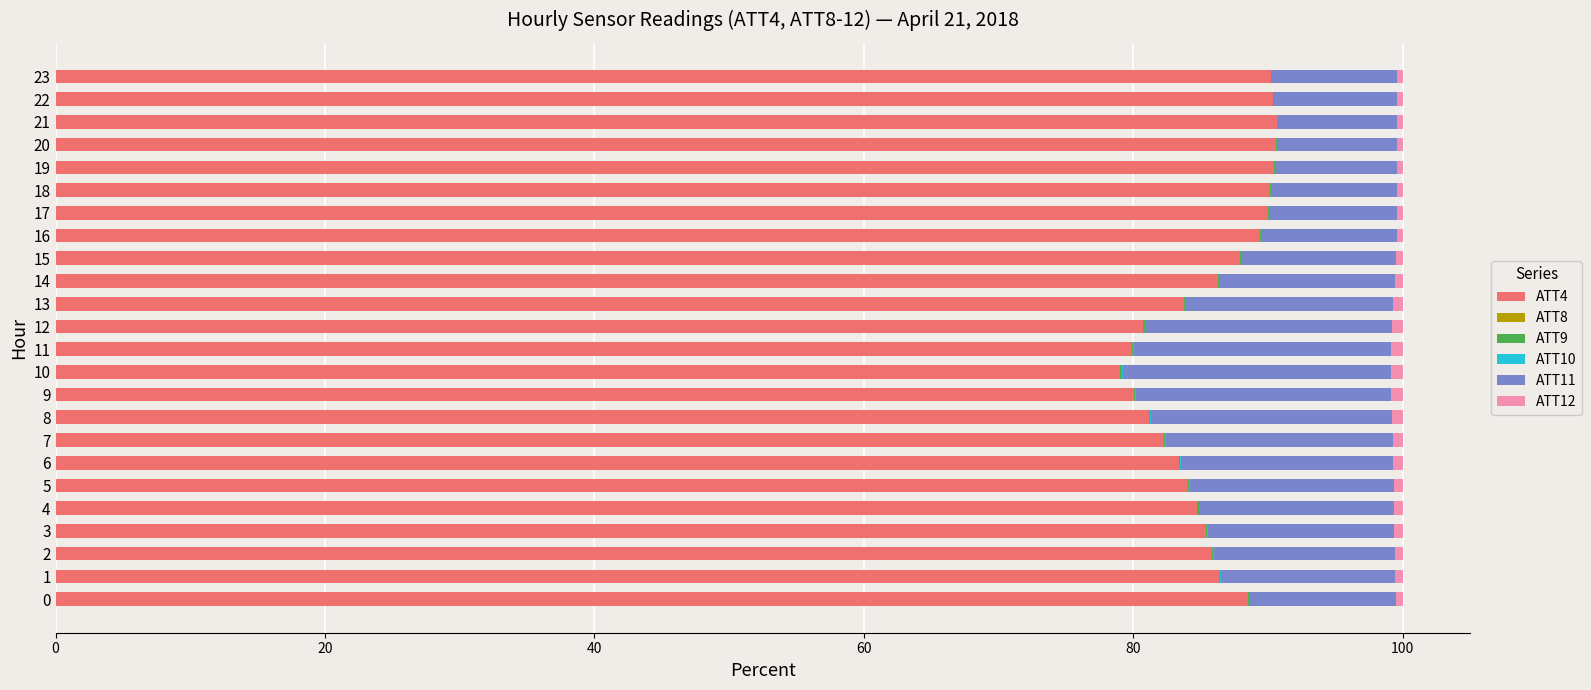

What is the total value across all series at 18?

100.0